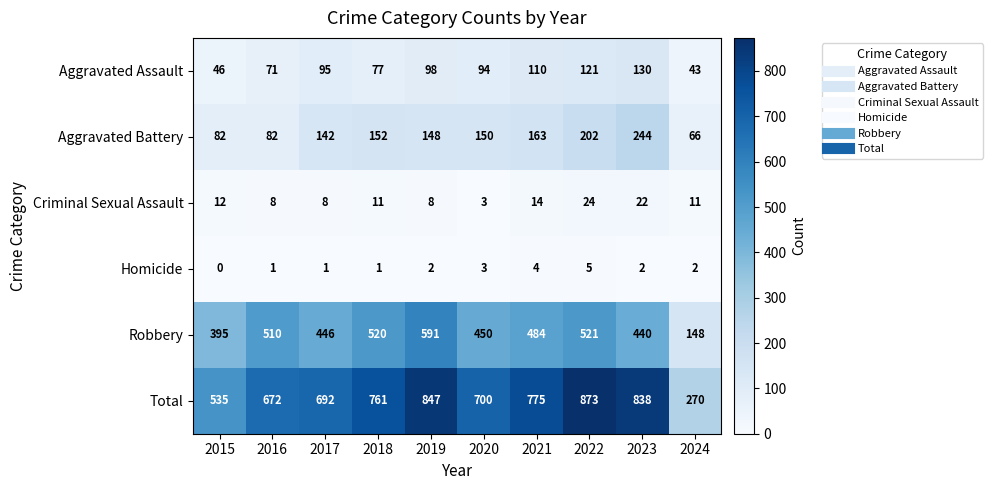

What is the maximum value for Aggravated Assault?

130